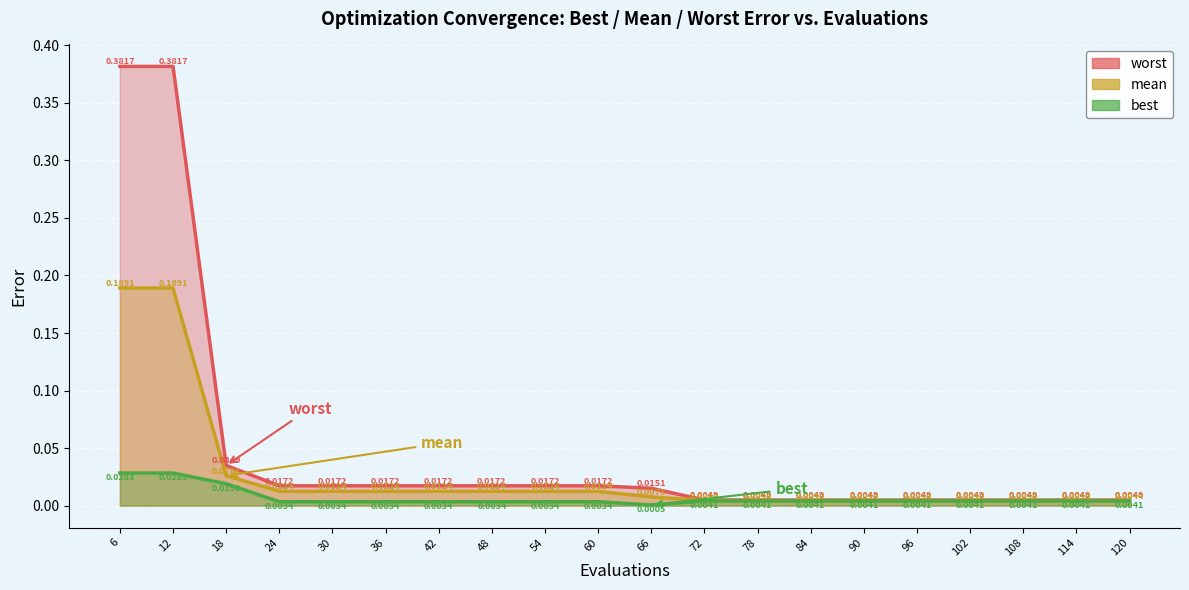

Which series has the largest total across all categories?

worst